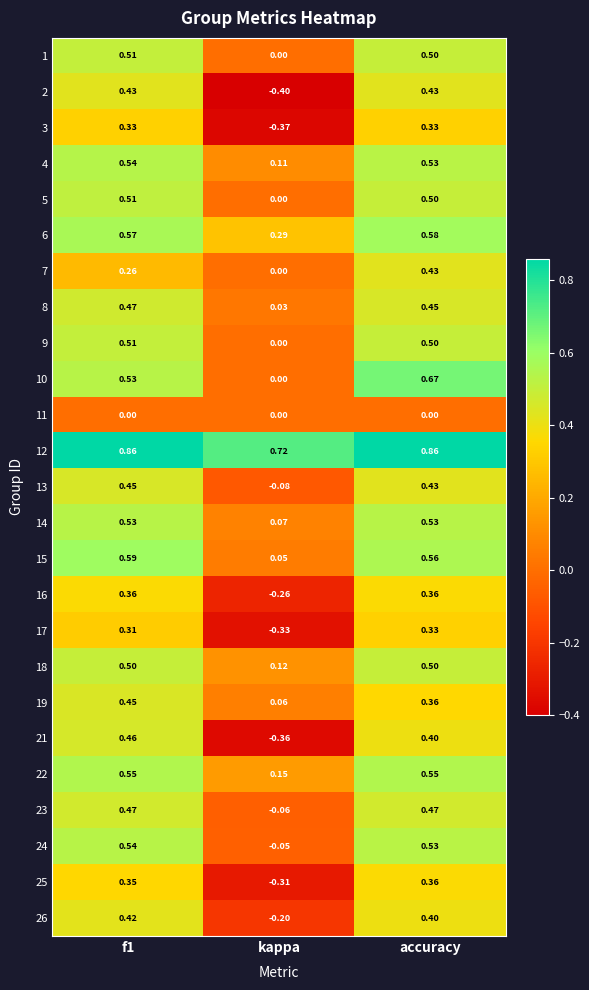

Is the value of 23 at accuracy greater than the value of 16 at accuracy?

Yes